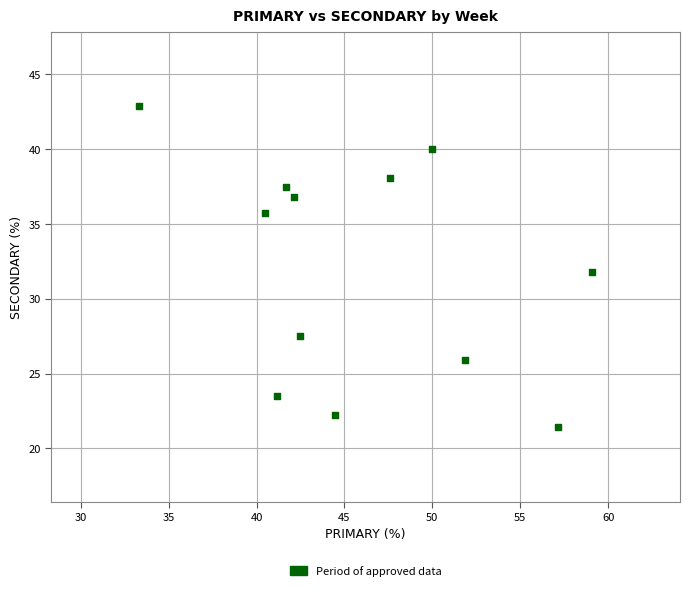

What is the range of Y values (max minus min)?

21.4